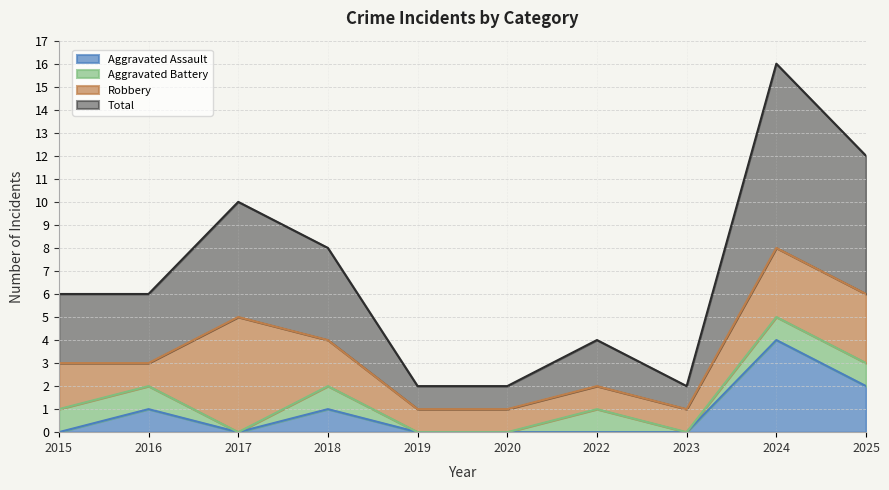

What is the difference between the maximum and minimum values in the Aggravated Assault series?

4